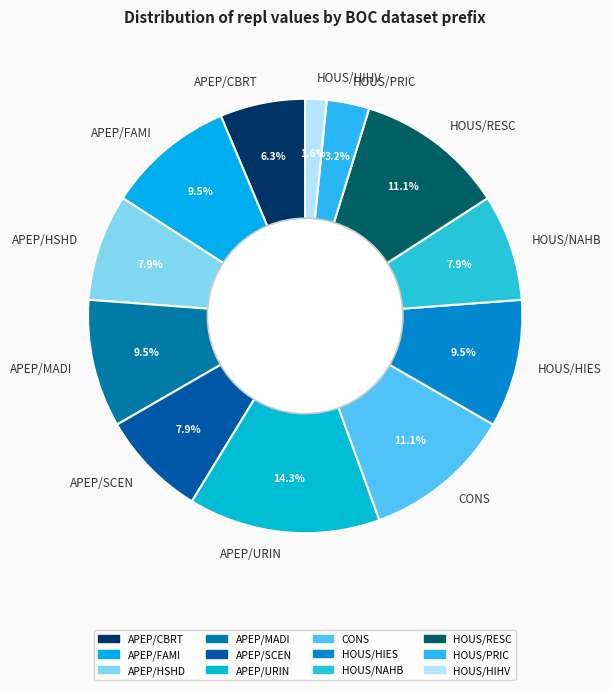

Is there any slice that represents more than half of the pie?

No